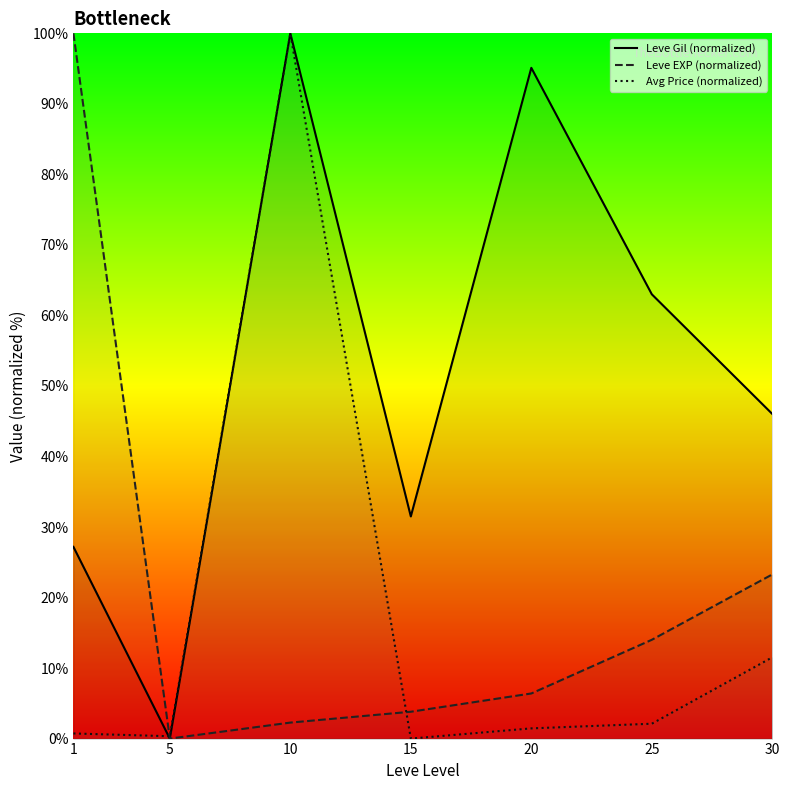

Which series has the largest total across all categories?

Leve Gil (normalized)